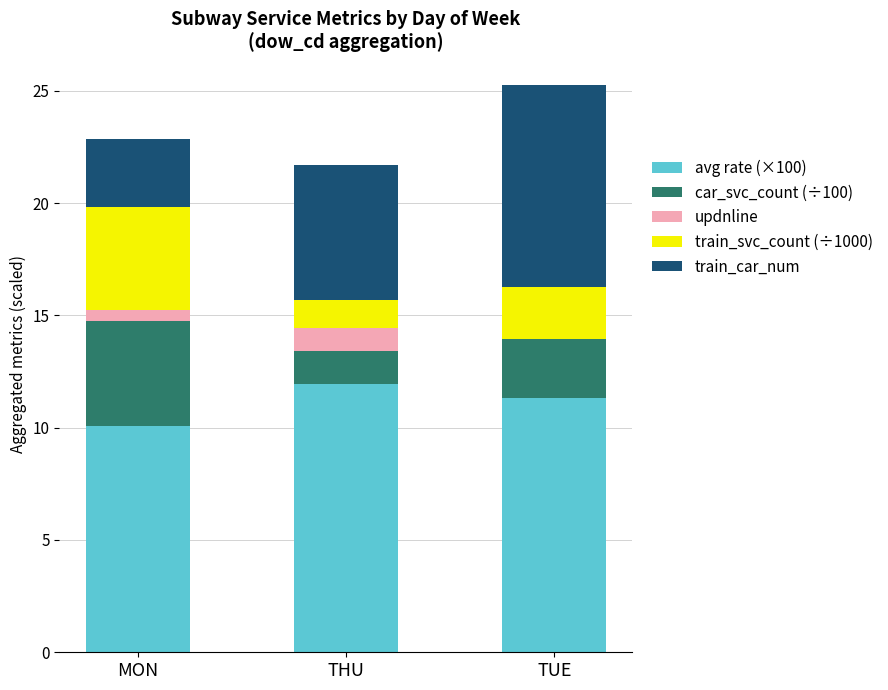

Is it true that avg rate (×100) equals 19.3 at THU?

False